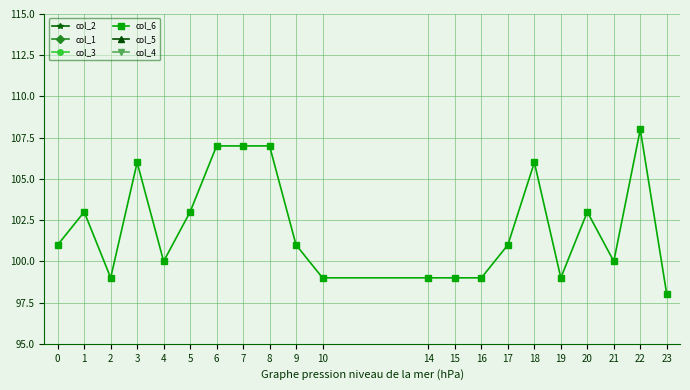

What are all the series names shown in the legend?

col_2, col_1, col_3, col_6, col_5, col_4